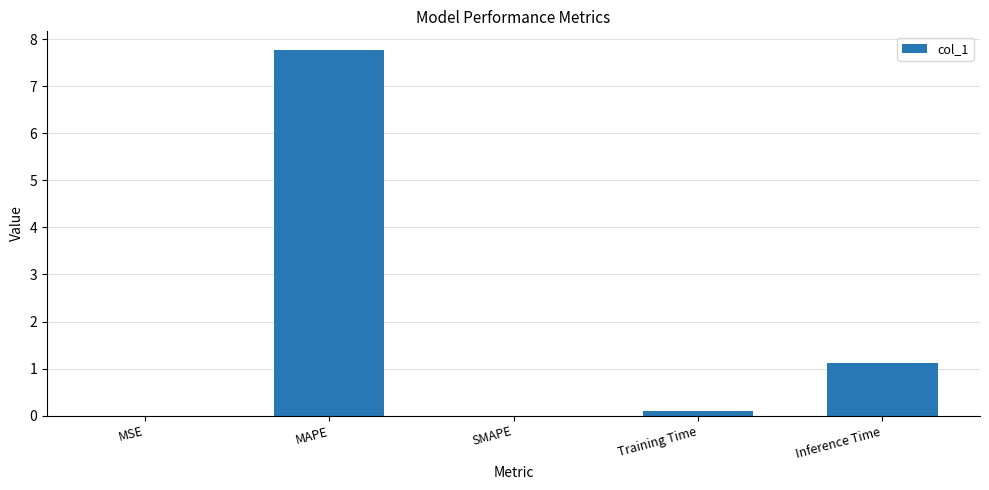

What is the average value?

1.8